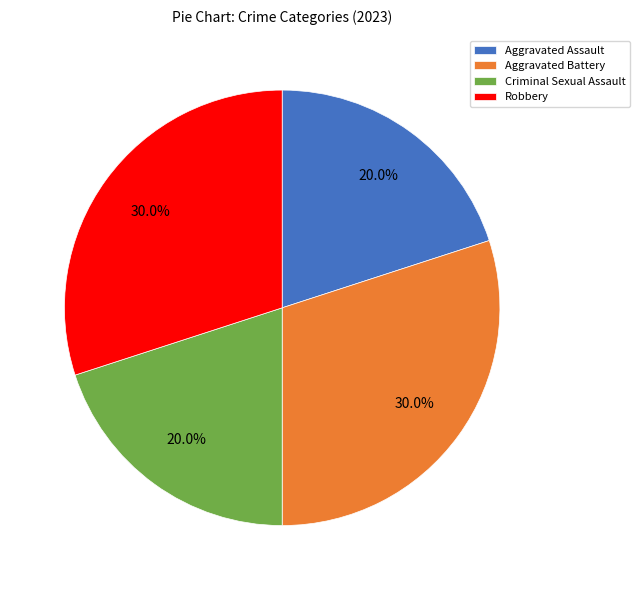

What percentage is the Criminal Sexual Assault slice, to the nearest percent?

20%